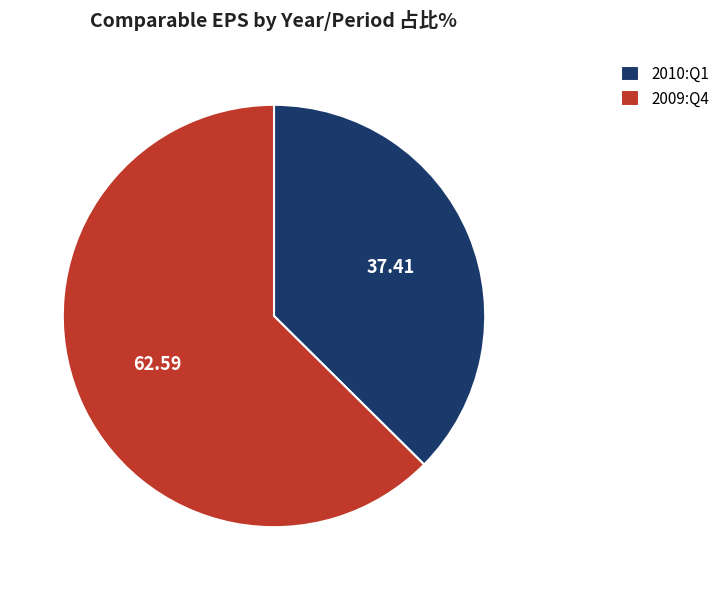

The 2010:Q1 slice represents 48% of the pie. True or false?

False